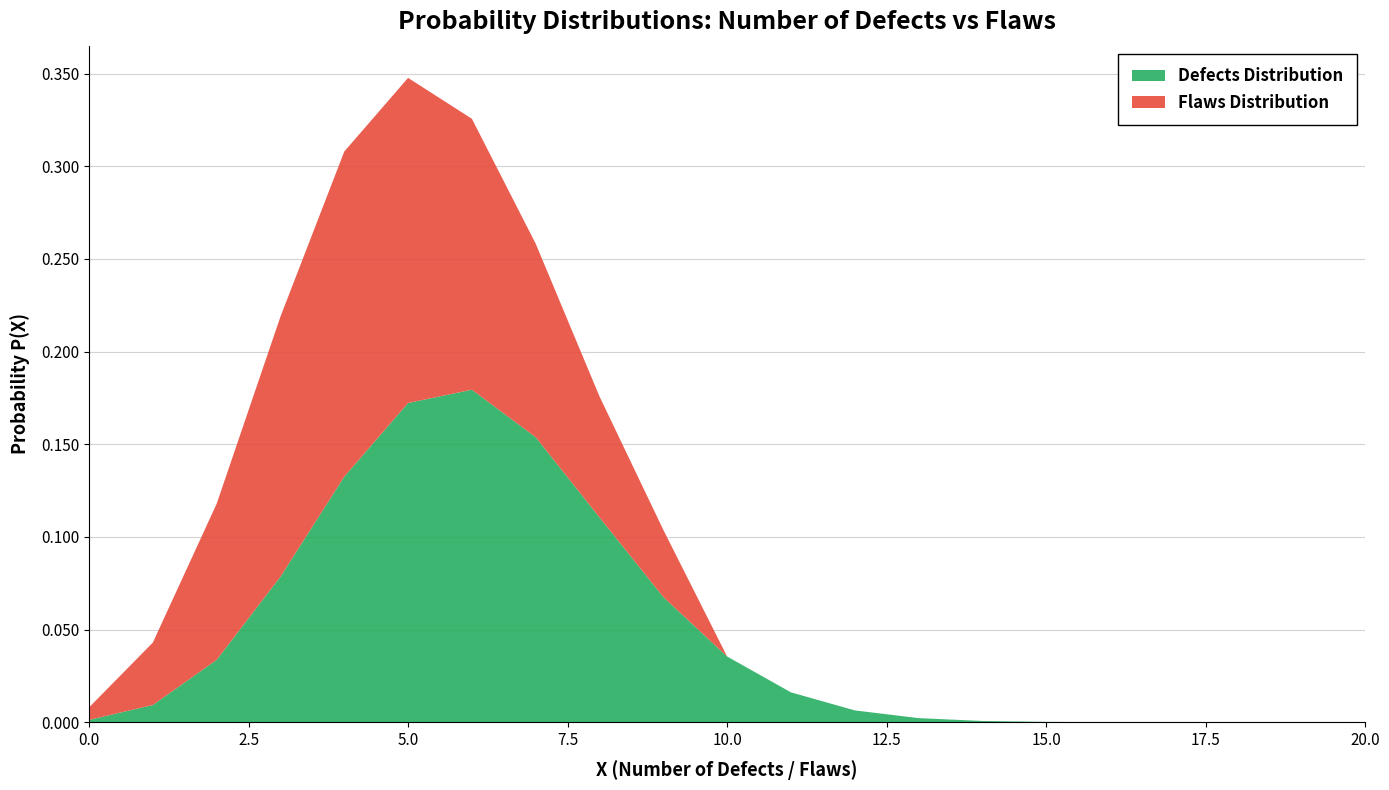

Reading left to right, what are all the values shown in this chart?

Defects Distribution: 0=0.0	1=0.0	2=0.0	3=0.1	4=0.1	5=0.2	6=0.2	7=0.2	8=0.1	9=0.1	10=0.0	11=0.0	12=0.0	13=0.0	14=0.0	15=0.0	16=0.0	17=0.0	18=0.0	19=0.0	20=0.0
Flaws Distribution: 0=0.0	1=0.0	2=0.1	3=0.1	4=0.2	5=0.2	6=0.1	7=0.1	8=0.1	9=0.0	10=0.0	11=0.0	12=0.0	13=0.0	14=0.0	15=0.0	16=0.0	17=0.0	18=0.0	19=0.0	20=0.0